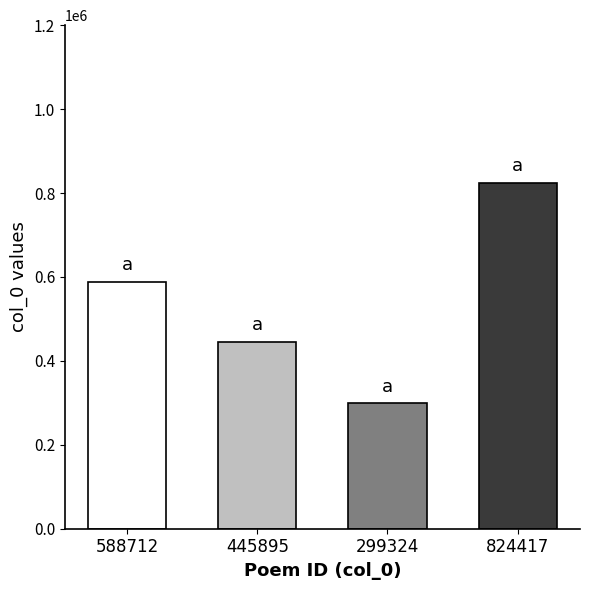

The value at 1058974 is 482461. True or false?

False